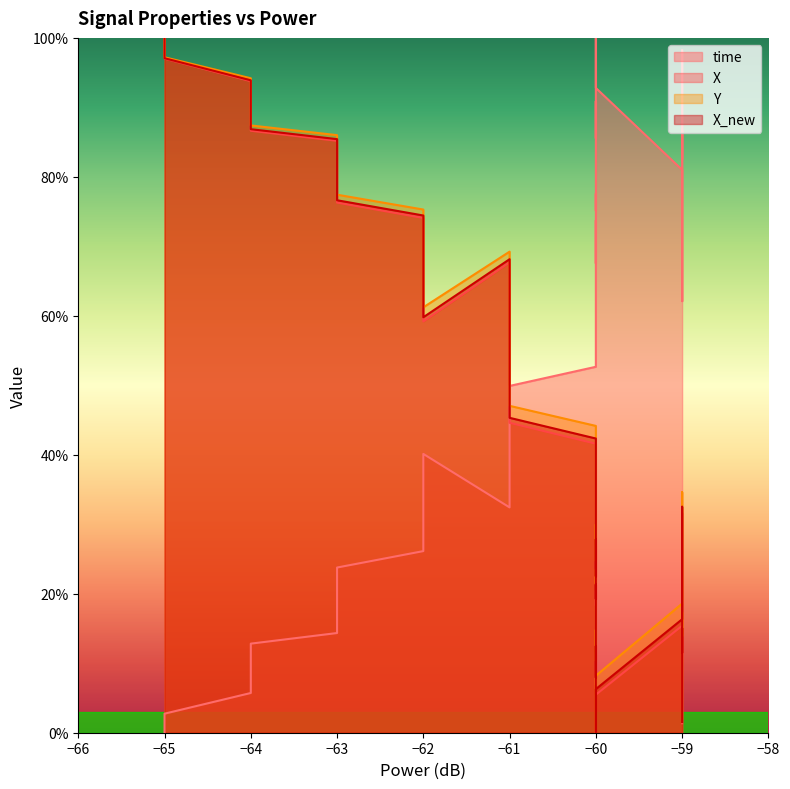

Is it true that X_new equals 59.0 at −61?

True